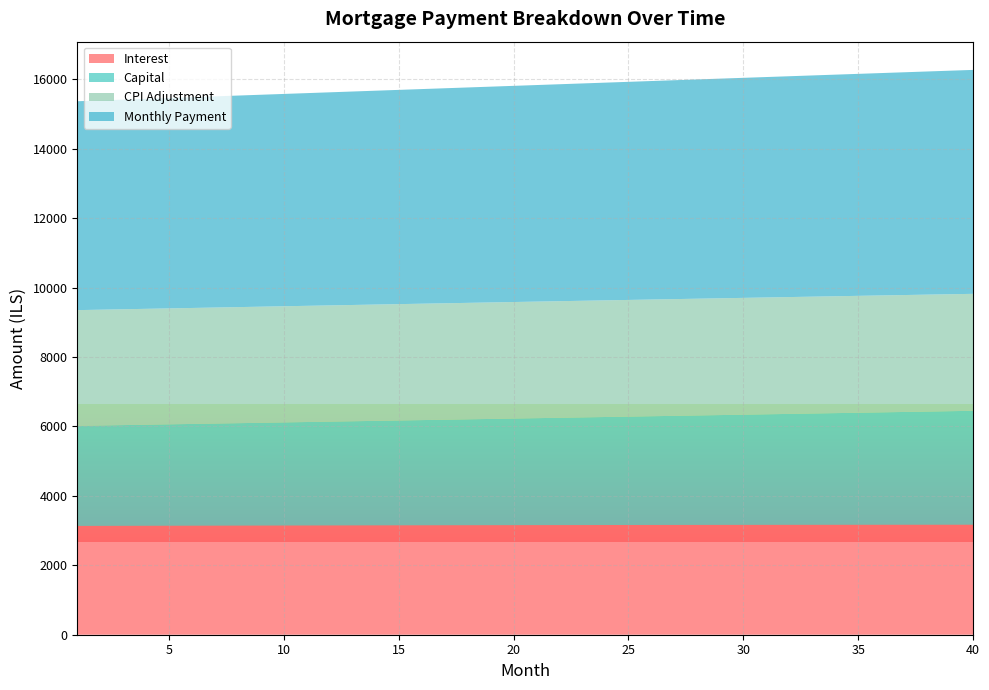

Reading left to right, transcribe all the data shown in this chart.

interest: 1=3135.4	2=3136.8	3=3138.2	4=3139.6	5=3140.9	6=3142.2	7=3143.5	8=3144.8	9=3146.0	10=3147.2	11=3148.4	12=3149.5	13=3150.6	14=3151.7	15=3152.8	16=3153.8	17=3154.8	18=3155.8	19=3156.8	20=3157.7	21=3158.6	22=3159.5	23=3160.3	24=3161.1	25=3161.9	26=3162.6	27=3163.4	28=3164.0	29=3164.7	30=3165.3	31=3165.9	32=3166.5	33=3167.0	34=3167.5	35=3168.0	36=3168.4	37=3168.8	38=3169.2	39=3169.5	40=3169.8
capital: 1=2883.1	2=2892.8	3=2902.4	4=2912.1	5=2921.8	6=2931.5	7=2941.3	8=2951.1	9=2960.9	10=2970.8	11=2980.7	12=2990.6	13=3000.6	14=3010.6	15=3020.6	16=3030.7	17=3040.8	18=3050.9	19=3061.1	20=3071.3	21=3081.6	22=3091.8	23=3102.1	24=3112.5	25=3122.8	26=3133.3	27=3143.7	28=3154.2	29=3164.7	30=3175.2	31=3185.8	32=3196.4	33=3207.1	34=3217.8	35=3228.5	36=3239.3	37=3250.1	38=3260.9	39=3271.8	40=3282.7
month_payment: 1=6018.6	2=6029.6	3=6040.6	4=6051.6	5=6062.7	6=6073.7	7=6084.8	8=6095.9	9=6106.9	10=6118.0	11=6129.1	12=6140.1	13=6151.2	14=6162.3	15=6173.4	16=6184.6	17=6195.7	18=6206.8	19=6217.9	20=6229.0	21=6240.2	22=6251.3	23=6262.4	24=6273.6	25=6284.8	26=6295.9	27=6307.1	28=6318.2	29=6329.4	30=6340.6	31=6351.8	32=6362.9	33=6374.1	34=6385.3	35=6396.5	36=6407.7	37=6418.9	38=6430.1	39=6441.3	40=6452.6
cpi: 1=3334.8	2=3336.3	3=3337.8	4=3339.2	5=3340.6	6=3341.9	7=3343.3	8=3344.6	9=3345.8	10=3347.1	11=3348.3	12=3349.5	13=3350.7	14=3351.8	15=3352.9	16=3354.0	17=3355.0	18=3356.1	19=3357.0	20=3358.0	21=3358.9	22=3359.8	23=3360.7	24=3361.5	25=3362.3	26=3363.0	27=3363.8	28=3364.5	29=3365.1	30=3365.8	31=3366.4	32=3366.9	33=3367.5	34=3368.0	35=3368.4	36=3368.9	37=3369.2	38=3369.6	39=3369.9	40=3370.2